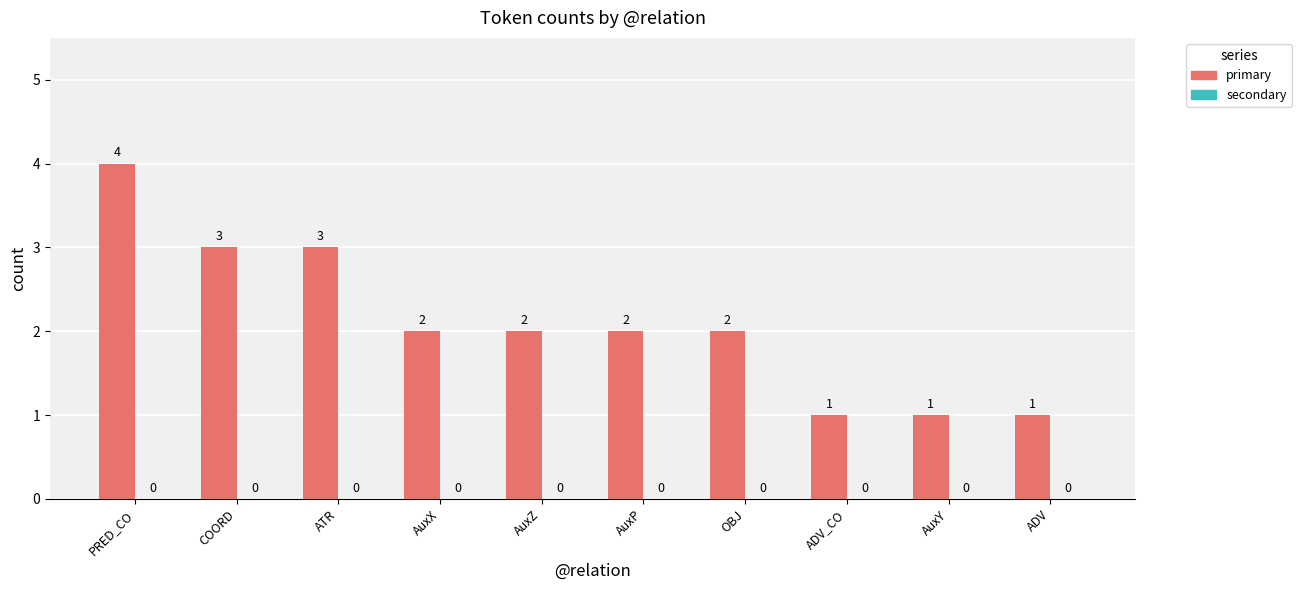

The value at PRED_CO is 4. True or false?

True